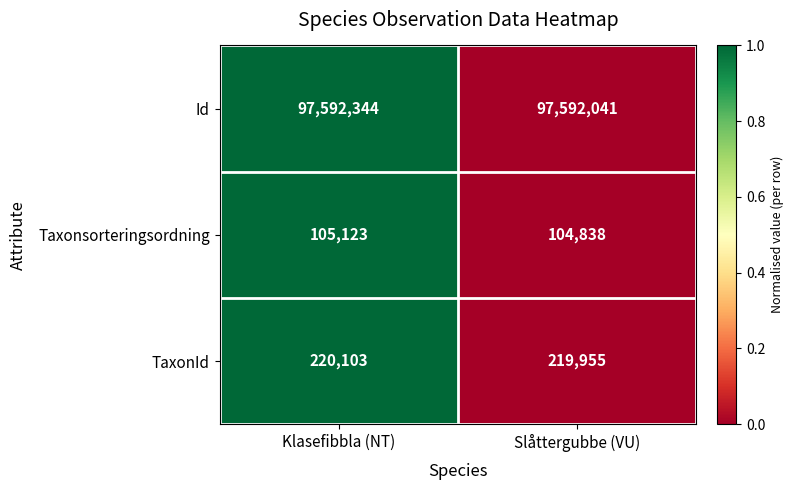

Reading left to right, extract all data points from this chart.

Id: 97592344	97592041
Taxonsorteringsordning: 105123	104838
TaxonId: 220103	219955